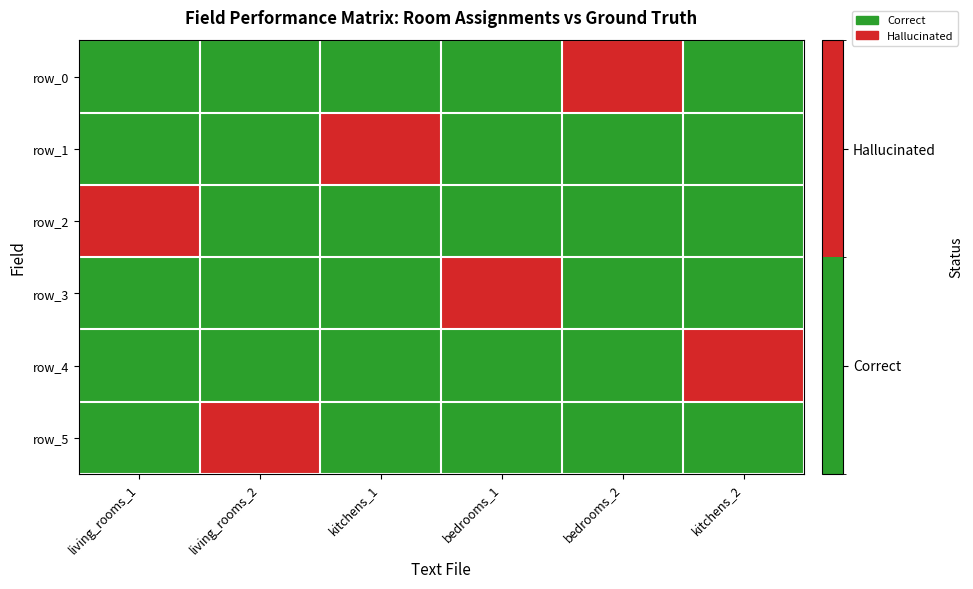

What is the maximum value for row_4?

1